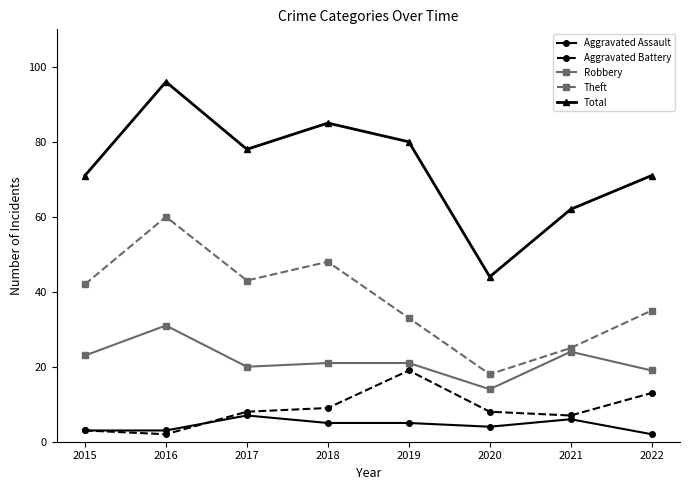

List the labels in order of Theft value, largest first.

2016, 2018, 2017, 2015, 2022, 2019, 2021, 2020